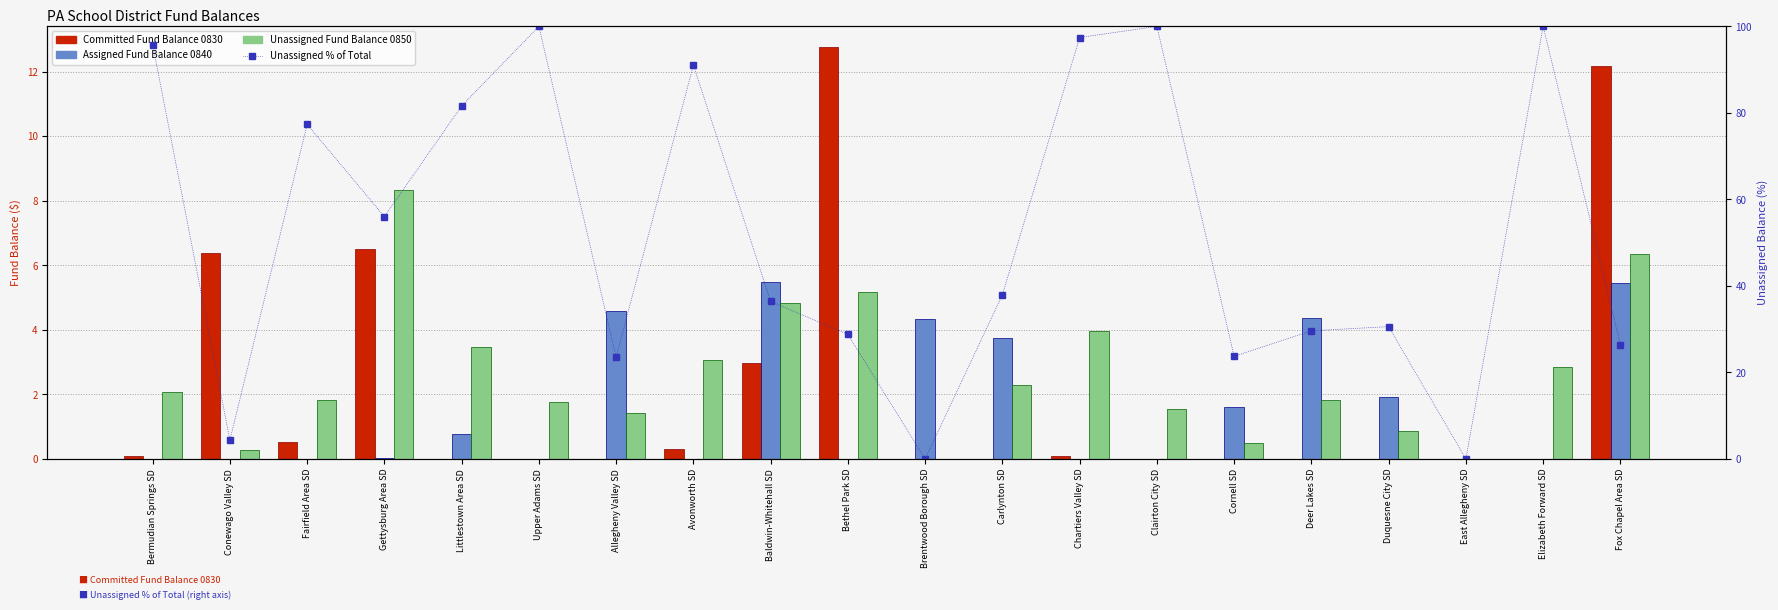

What is the difference between the maximum and minimum values in the Assigned Fund Balance 0840 series?

5.5